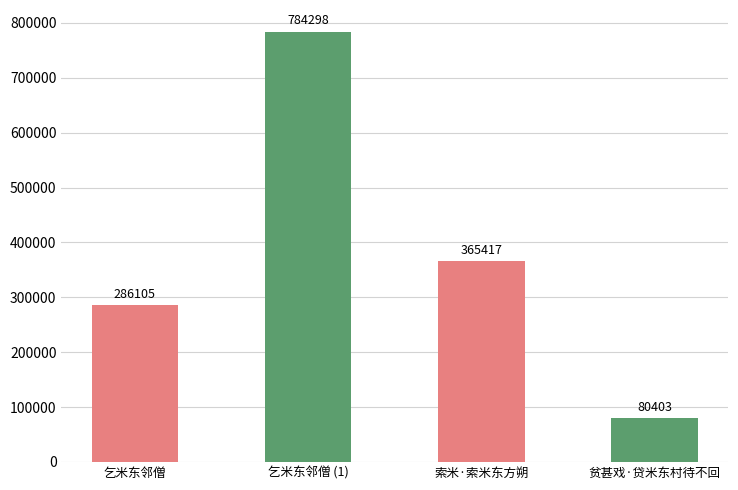

Count the values in the range 286105 to 784298.

3